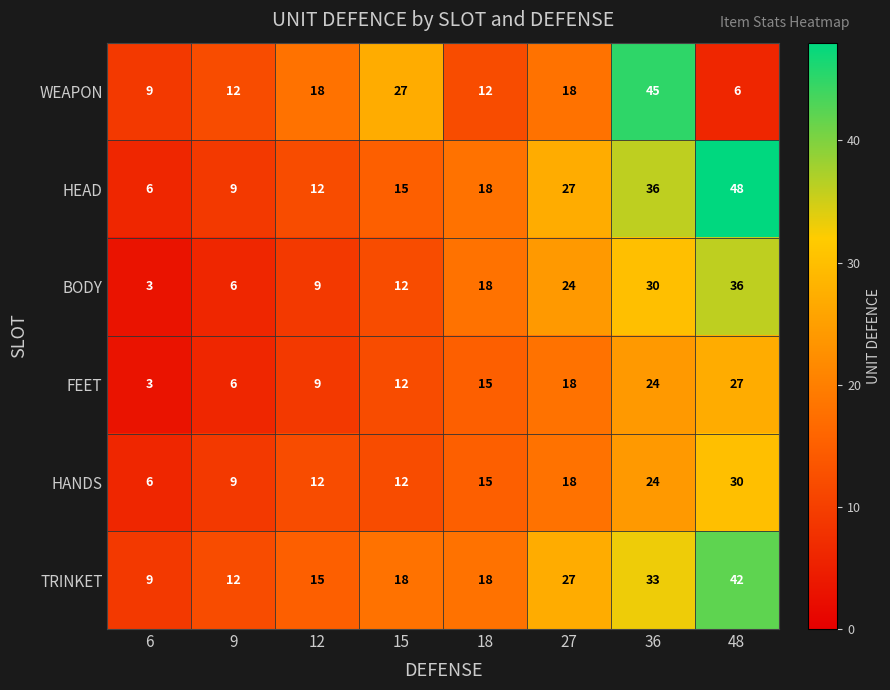

At which category does the chart reach its peak across all series?

48